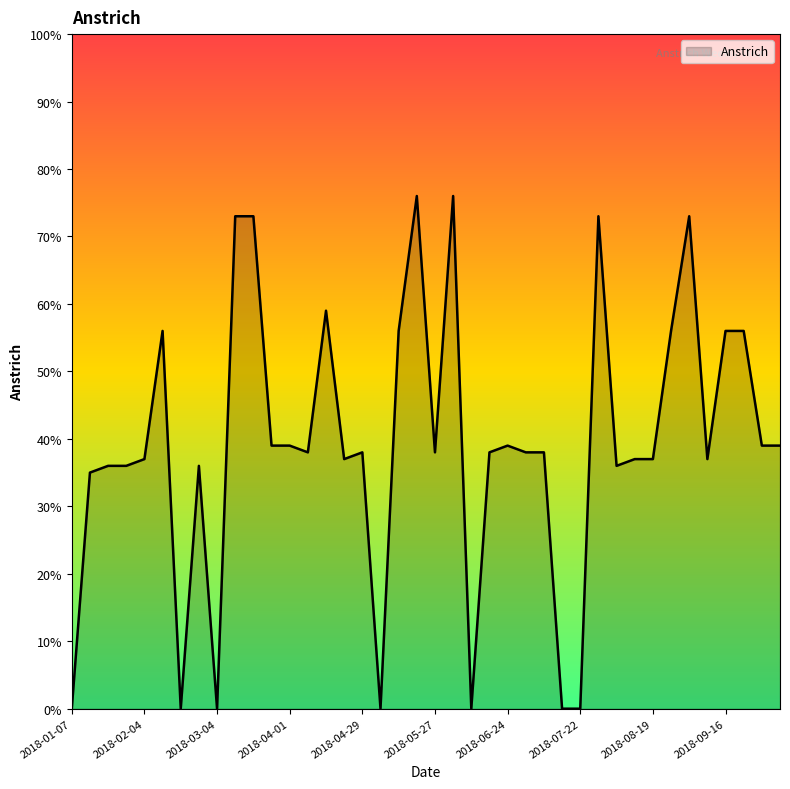

What is the difference between the maximum and minimum values?

76